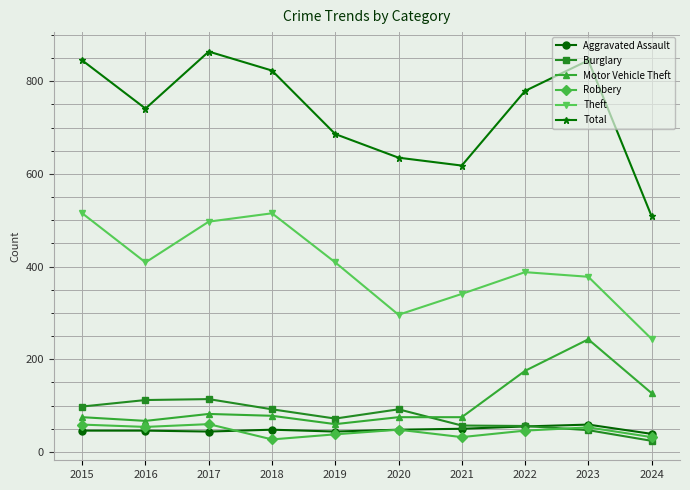

What is the value of the Motor Vehicle Theft point at the 2nd from the left?

67